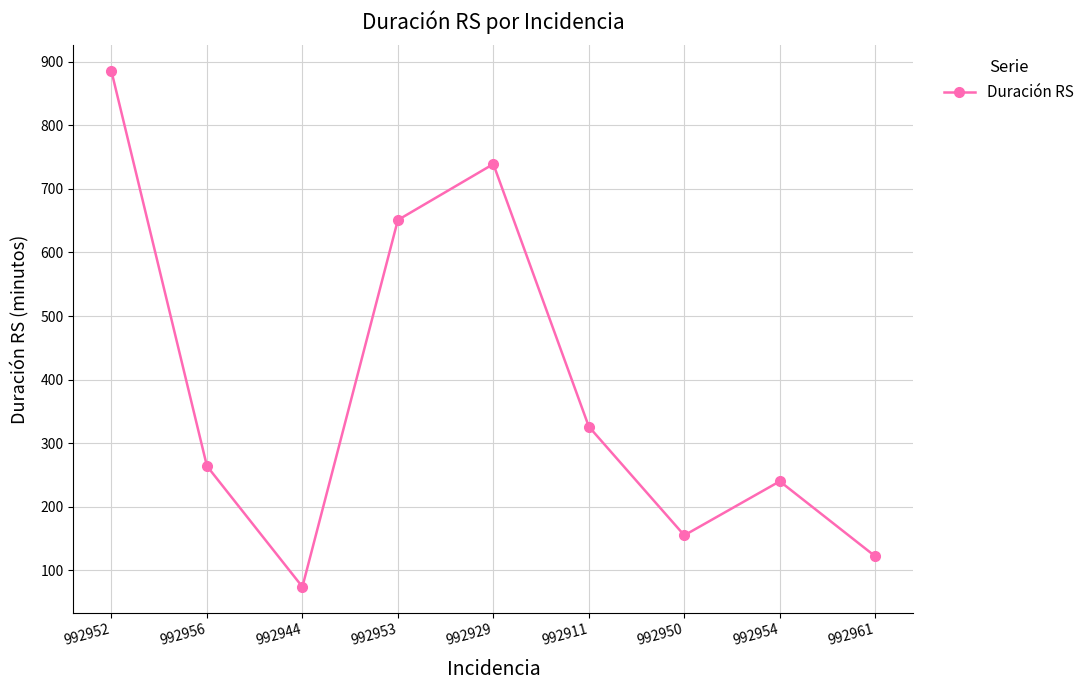

What is the label of the 7th point from the left?

992950